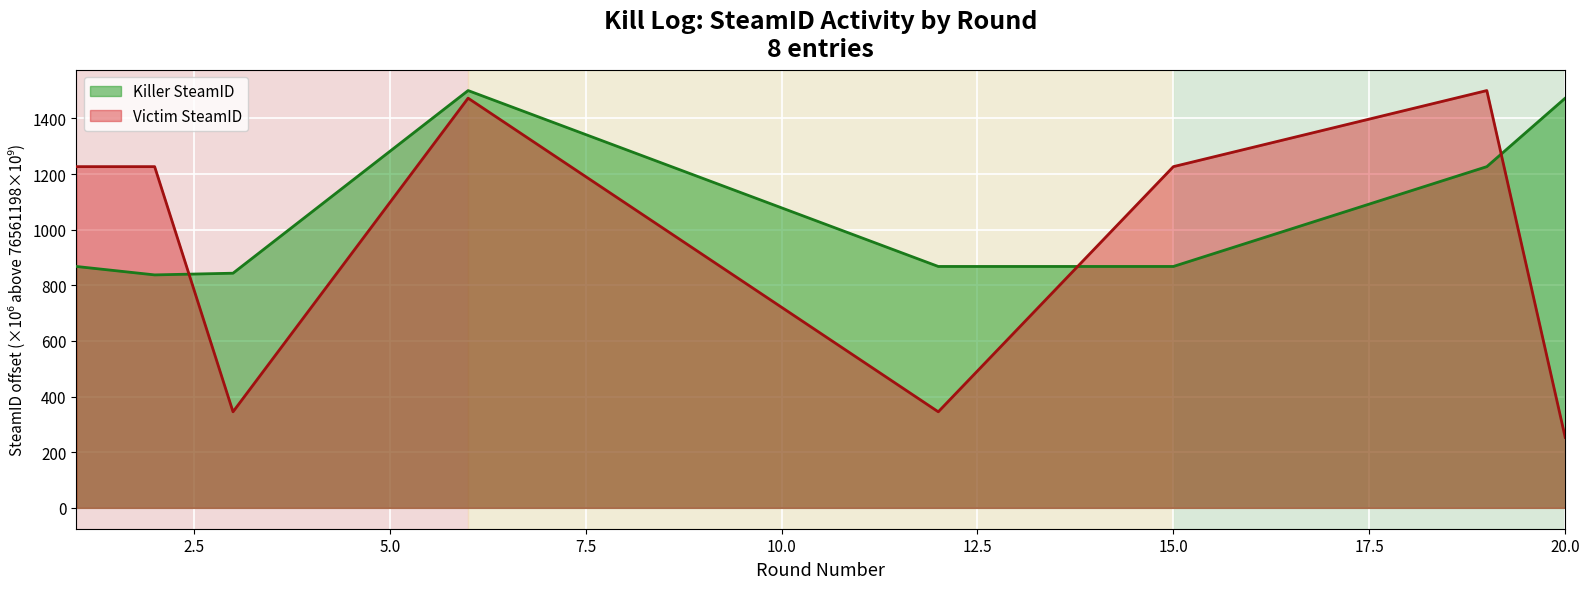

What is the total value across all series at 20.0?

1726.3